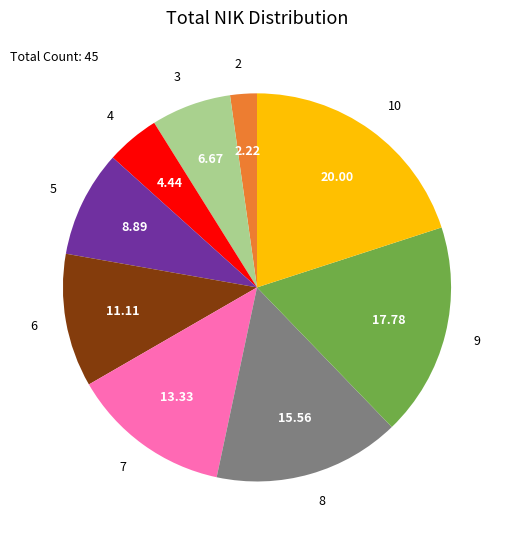

Combined, do 6 and 8 account for over 50%?

No